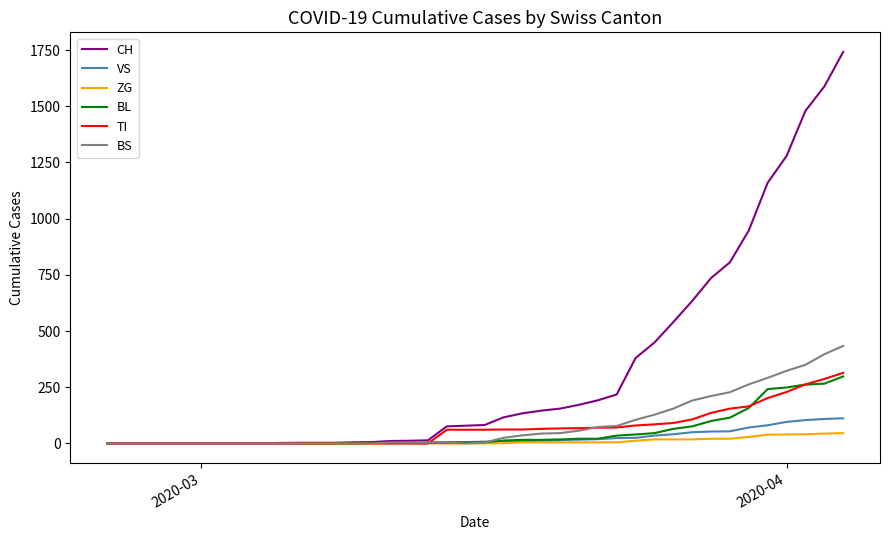

Which series has the largest total across all categories?

CH